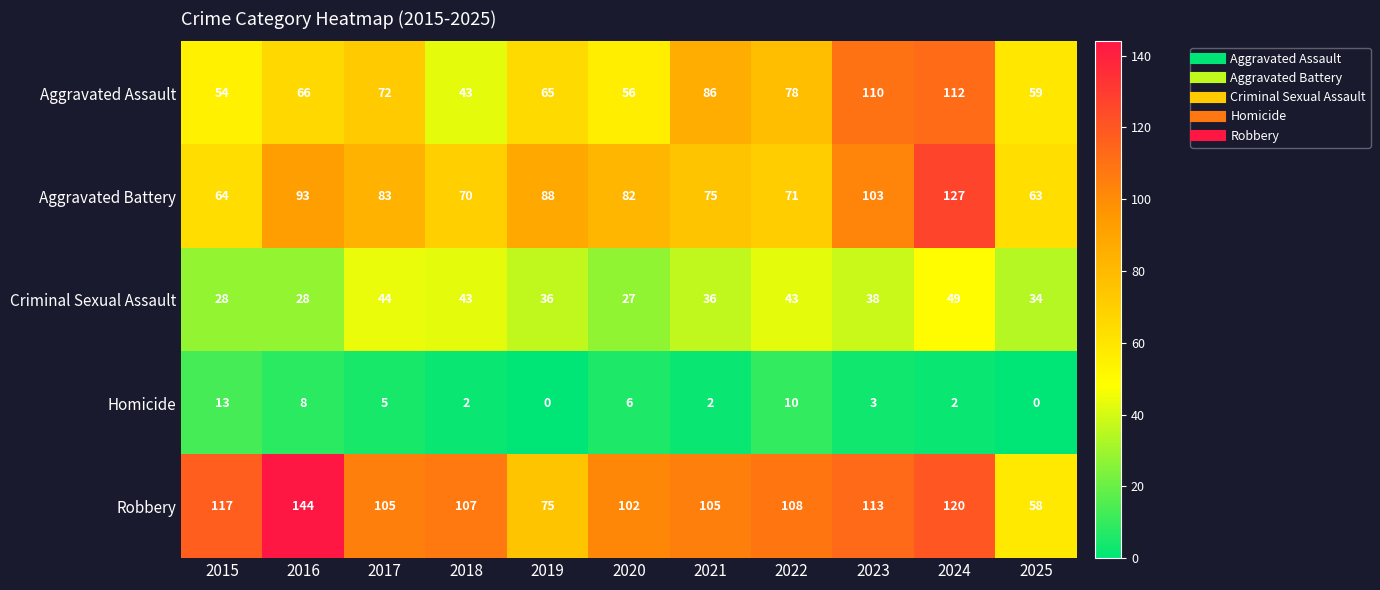

At which label does Aggravated Battery first exceed 82?

2016